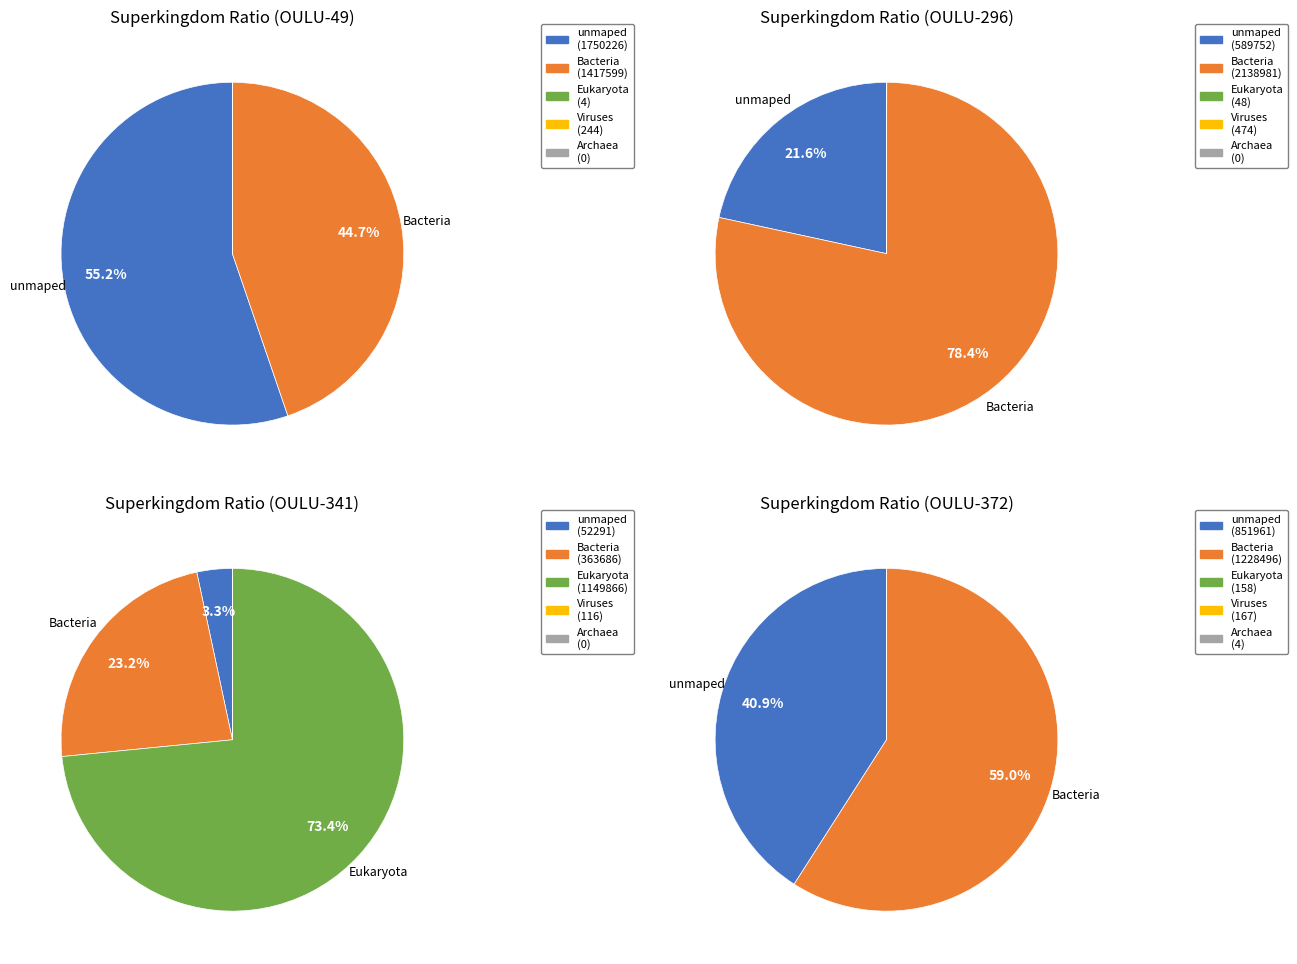

Does unmaped account for over 50% of the chart?

Yes